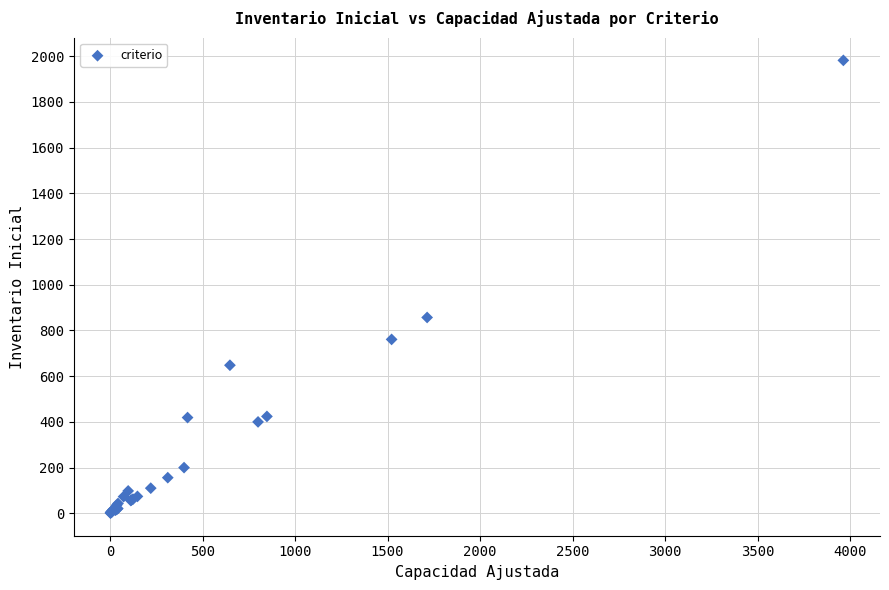

What Y value in the scatter plot is closest to 991?

857